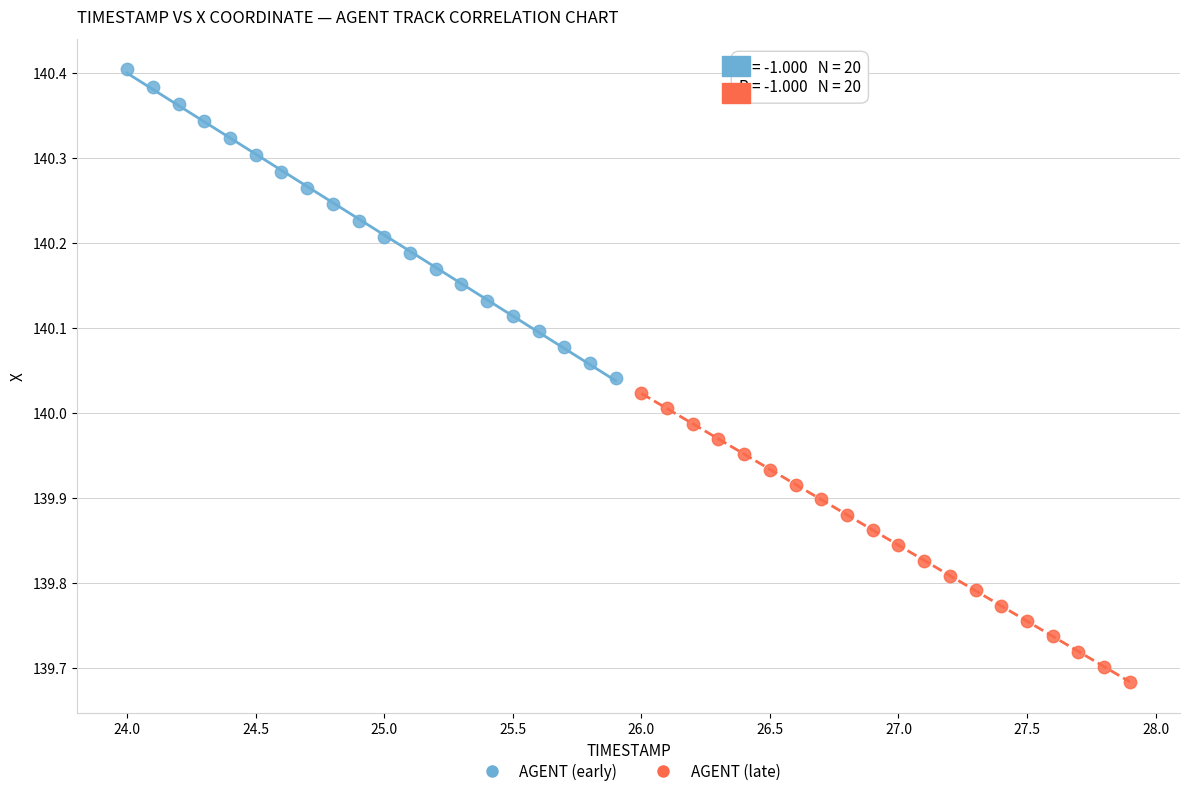

Which series has the largest Y range (max minus min)?

AGENT (early)